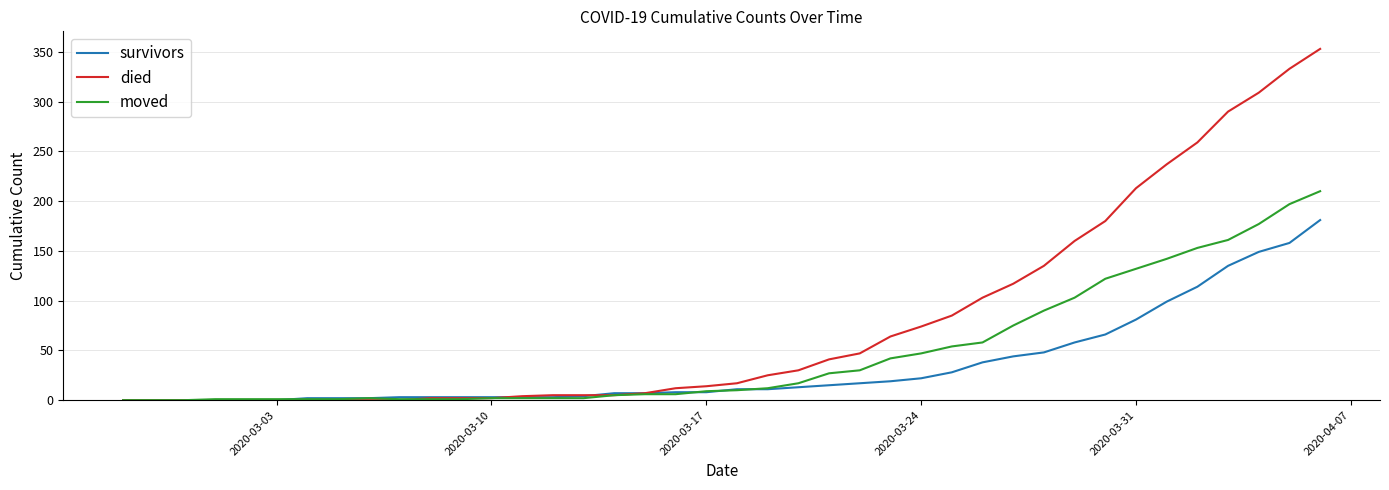

Which series has the largest range (max minus min)?

died